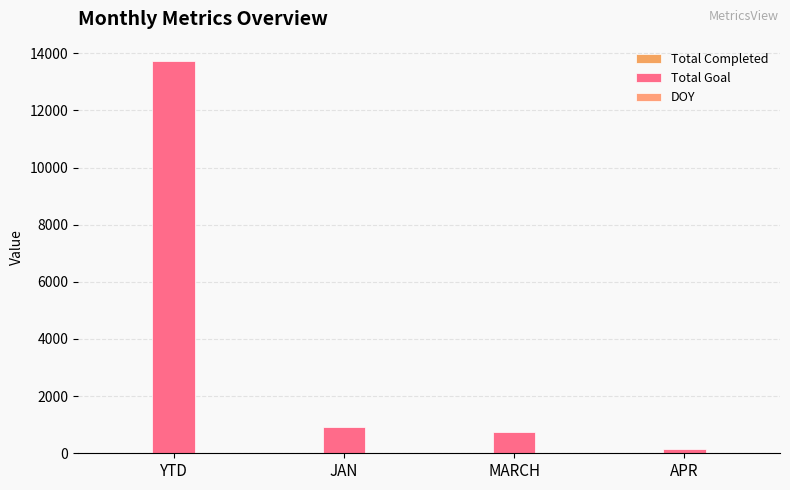

Count the number of categories in the chart.

4